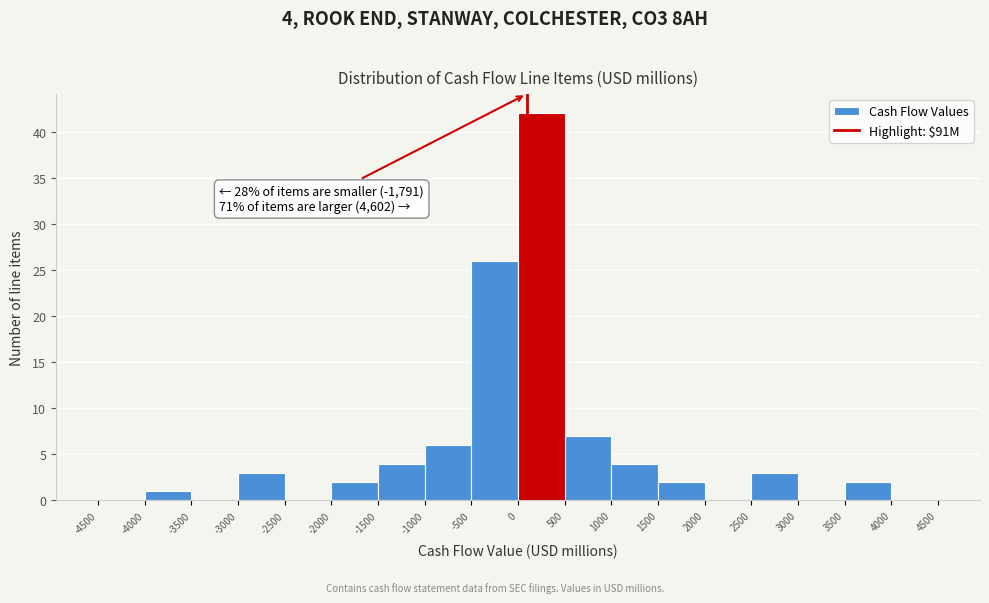

Which range on the x-axis has the tallest bar?

0 to 500